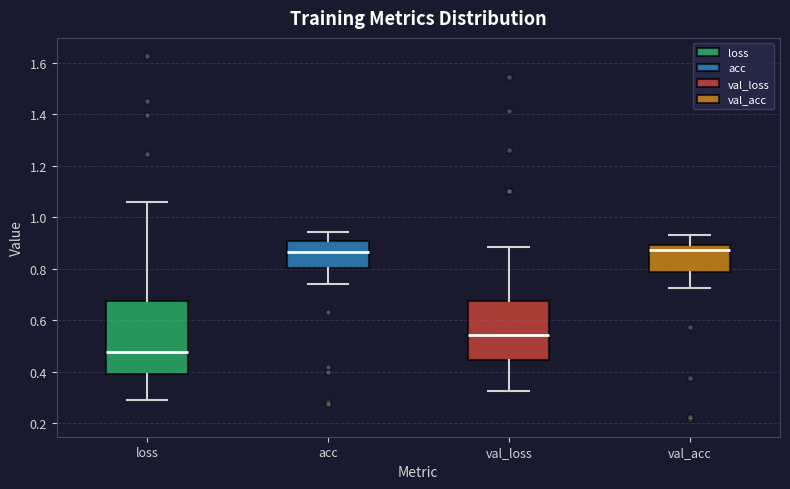

Where does the median line of the box for acc sit on the y-axis? The values are not printed on the chart, so give them approximately, as read against the axis.

0.86